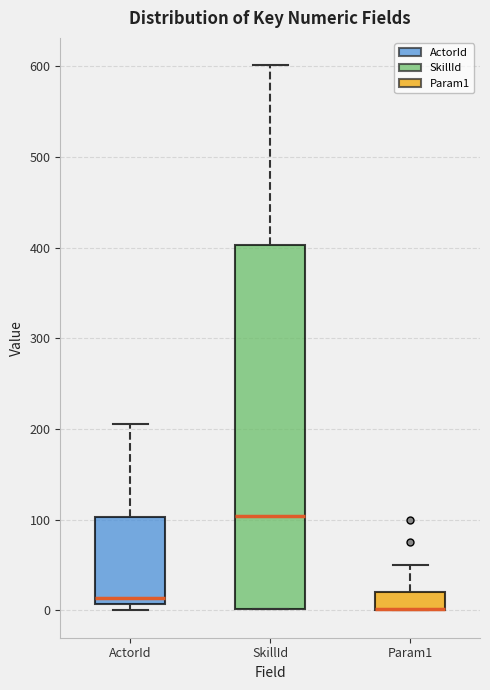

Comparing the boxes themselves (not the whiskers), which one is the tallest?

SkillId